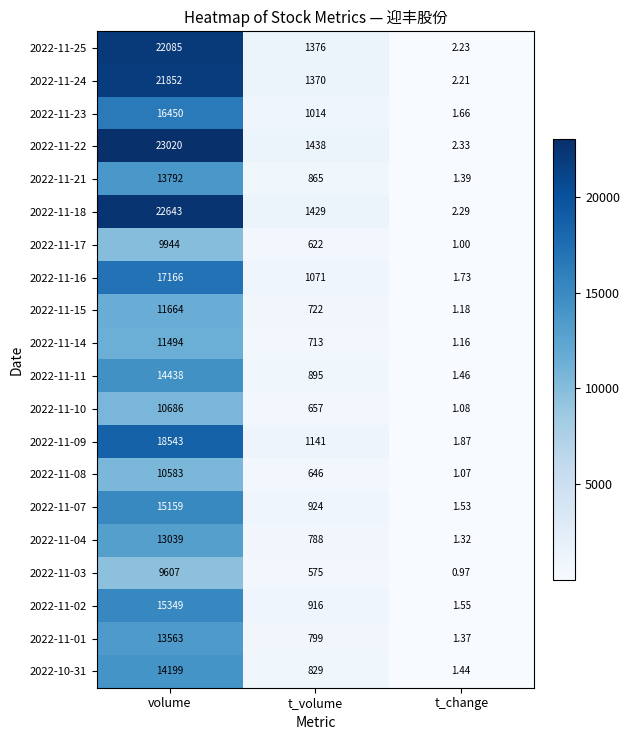

List the labels in order of 2022-11-02 value, smallest first.

t_change, t_volume, volume